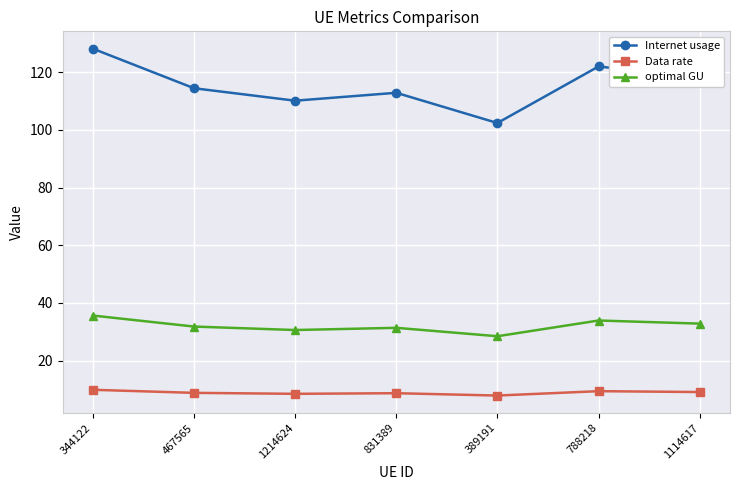

At which category is the sum across all series the highest?

344122